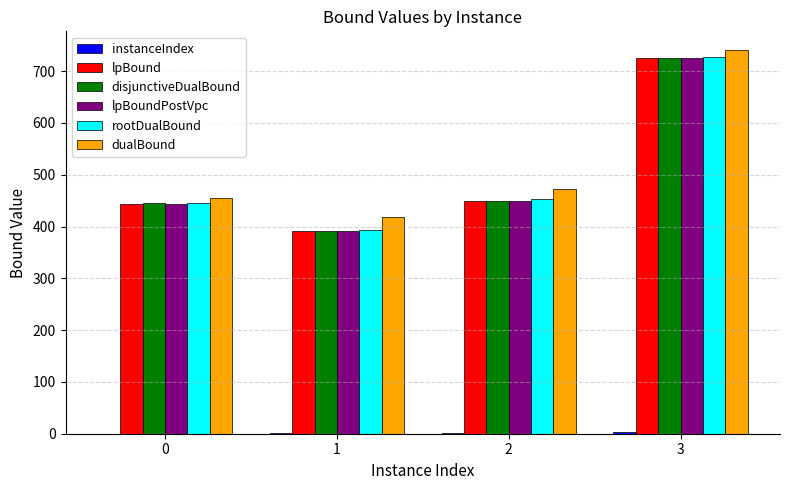

The value of lpBoundPostVpc at 1 is 391.2. True or false?

True